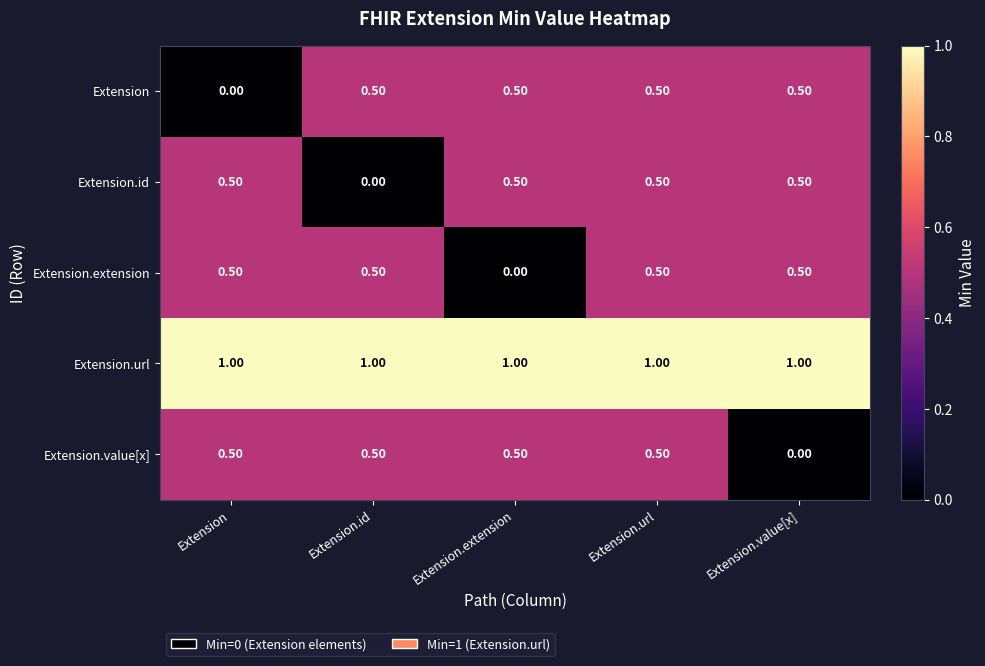

Which series has the largest total across all categories?

Extension.url